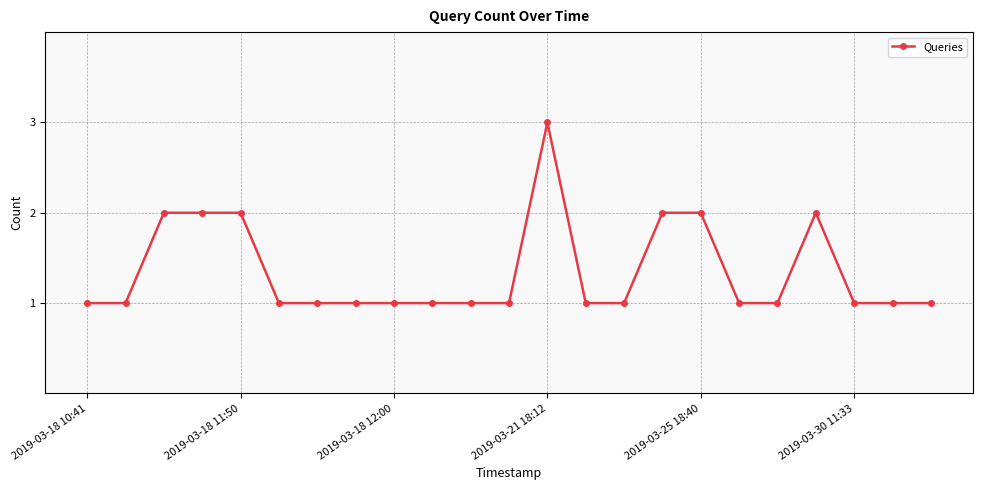

What is the value of the 4th point from the left?

2